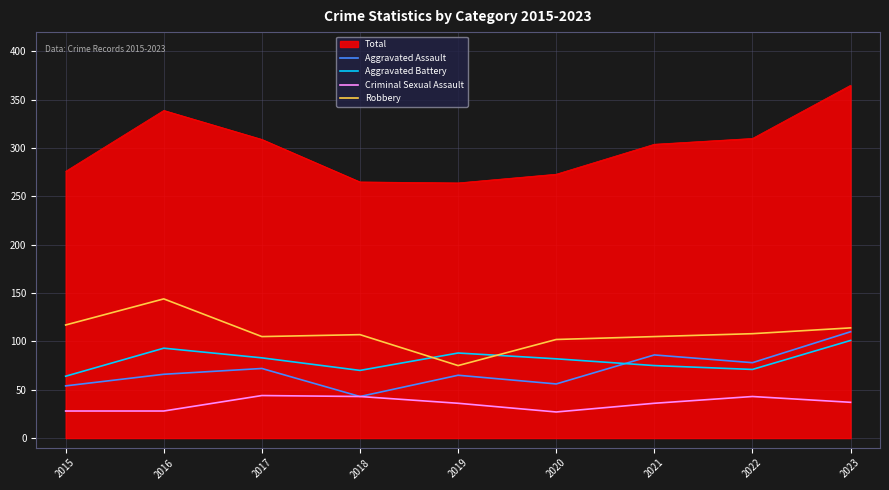

What is the difference between the maximum and minimum values in the Criminal Sexual Assault series?

17